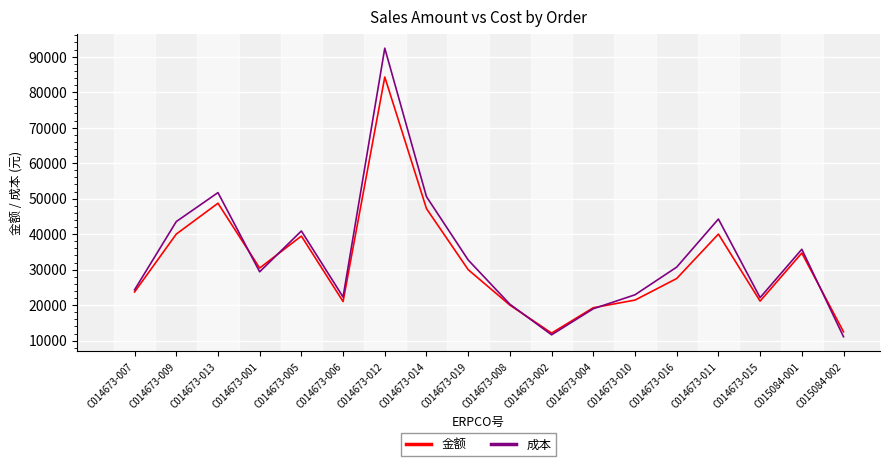

At how many categories does at least one series exceed 57601?

1